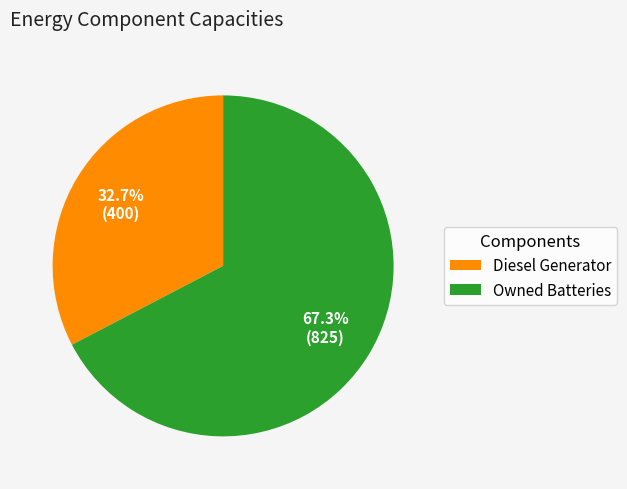

What percentage do Owned Batteries and Diesel Generator together represent?

100.0%